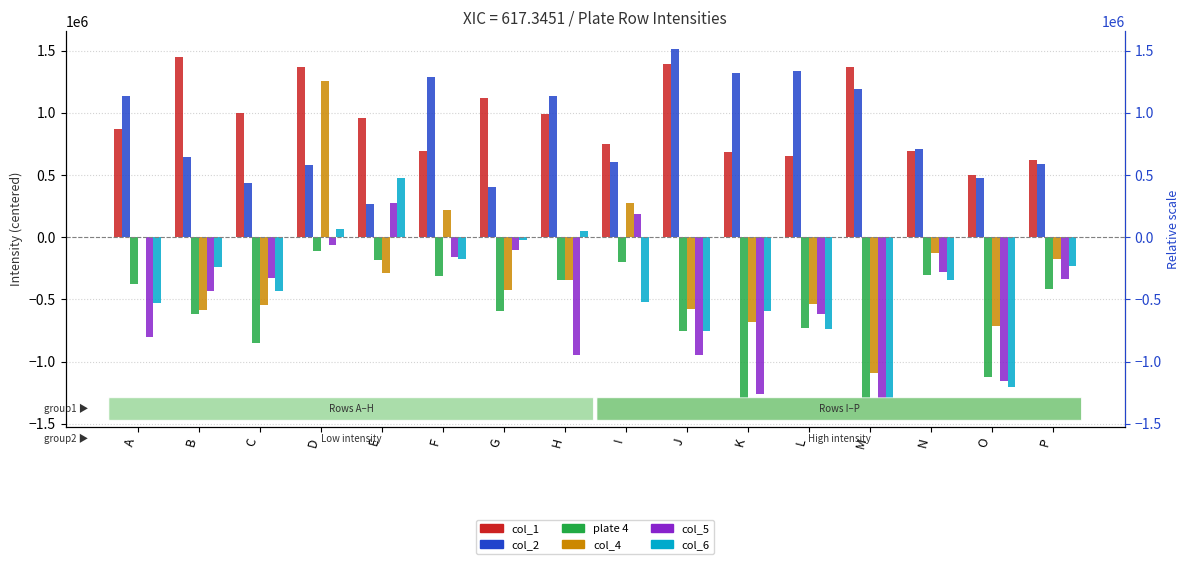

Which series has the largest total across all categories?

col_1